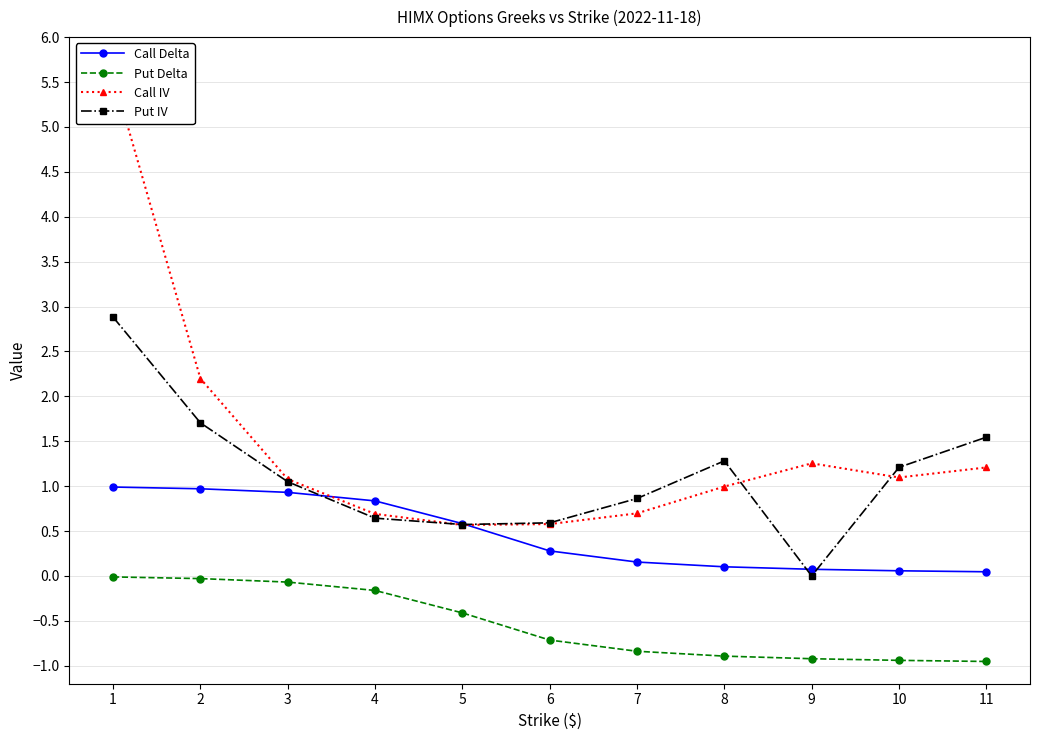

What is the average value of the Put IV series?

1.1